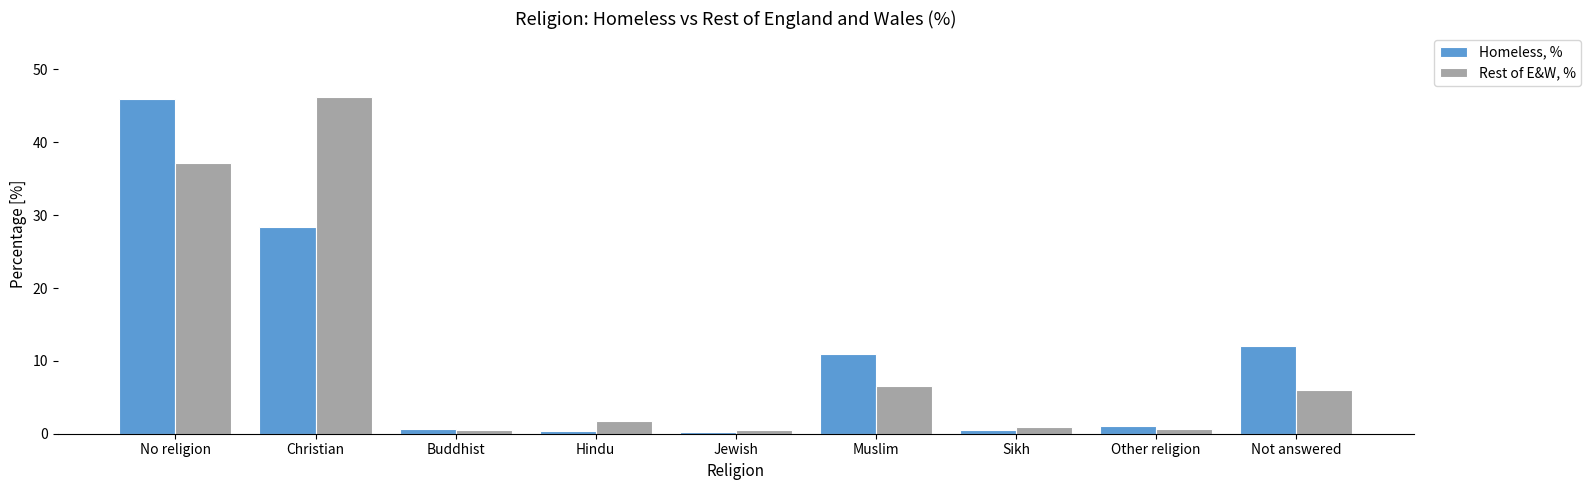

What is the difference between the highest and lowest values at Jewish?

0.3